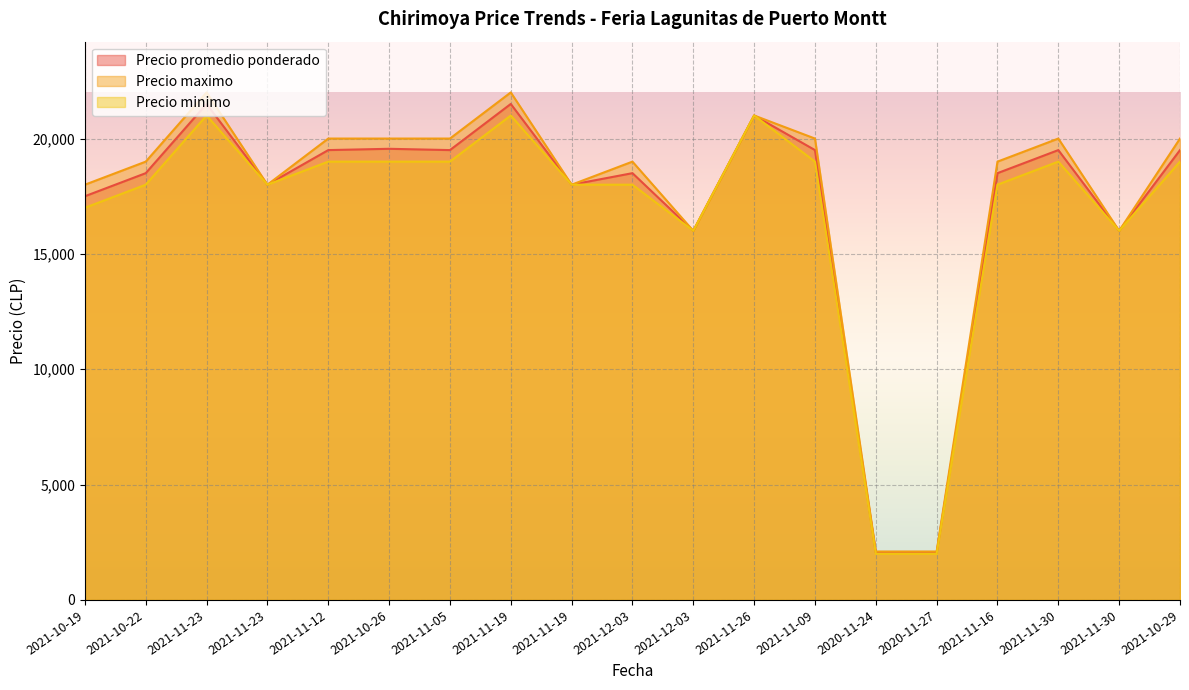

Rank the categories by Precio minimo value from lowest to highest.

2020-11-24, 2020-11-27, 2021-12-03, 2021-11-30, 2021-10-19, 2021-10-22, 2021-11-23, 2021-11-19, 2021-12-03, 2021-11-16, 2021-11-12, 2021-10-26, 2021-11-05, 2021-11-09, 2021-11-30, 2021-10-29, 2021-11-23, 2021-11-19, 2021-11-26